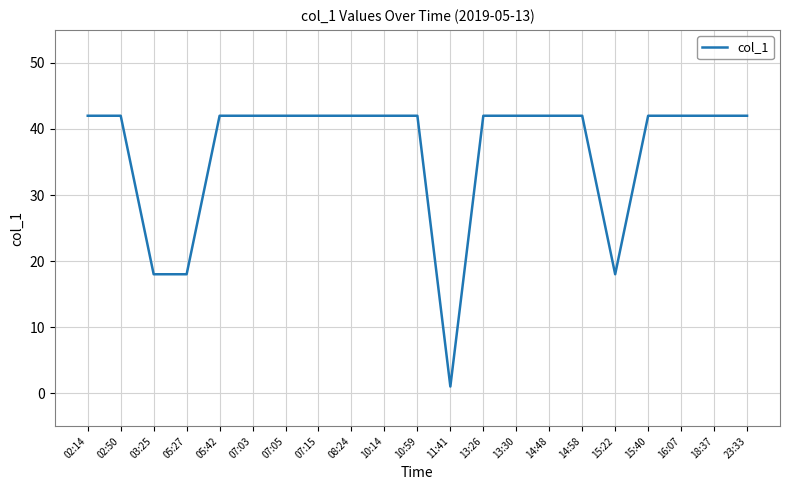

Which category has the lowest value across all series?

11:41